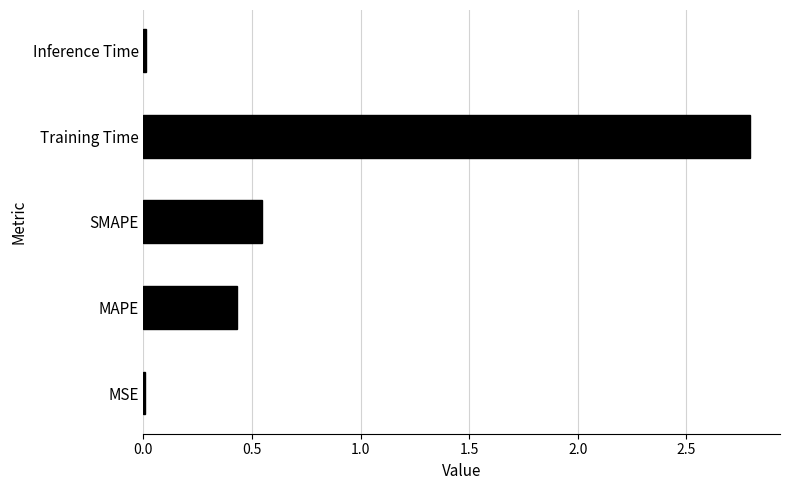

What is the sum of all values?

3.8